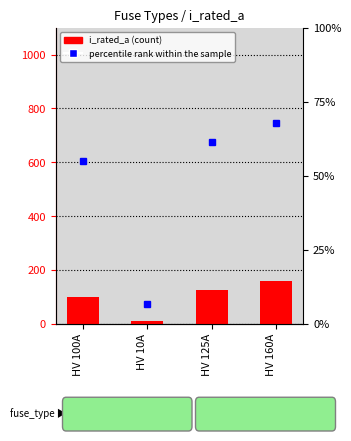

What is the minimum value shown in the chart?

10